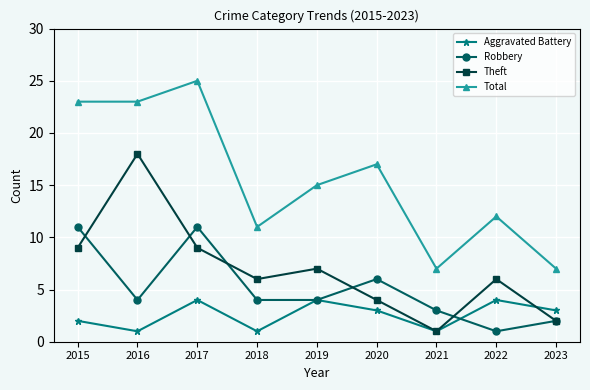

How many distinct data groups are displayed?

4